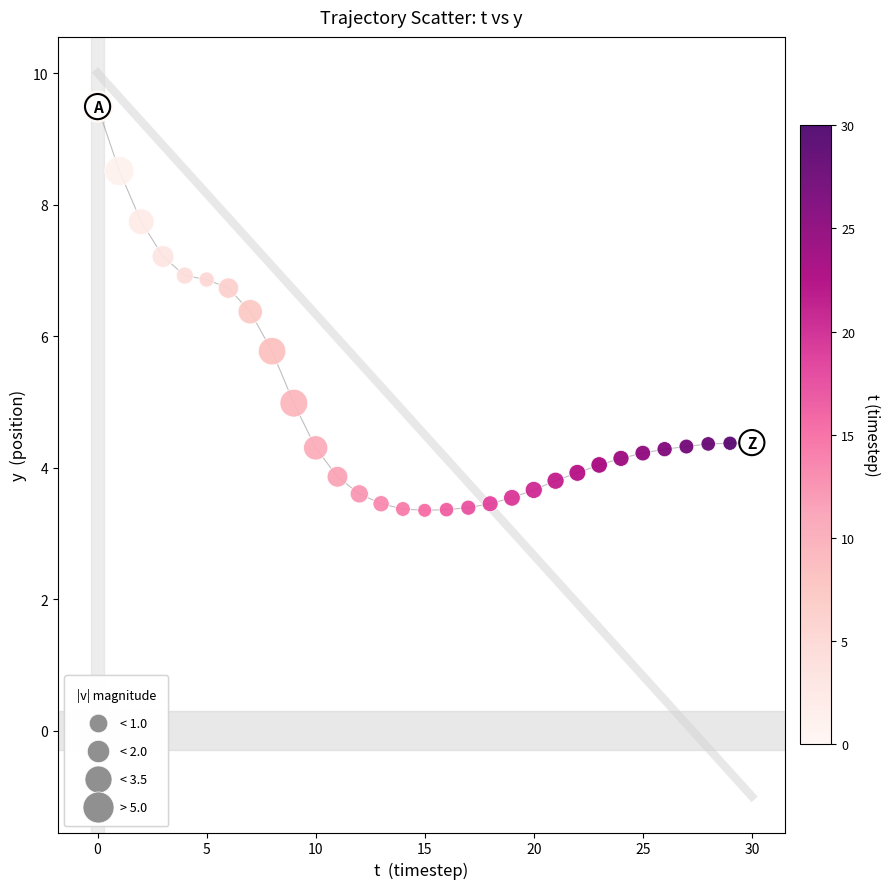

What Y value in the scatter plot is closest to 6?

5.8